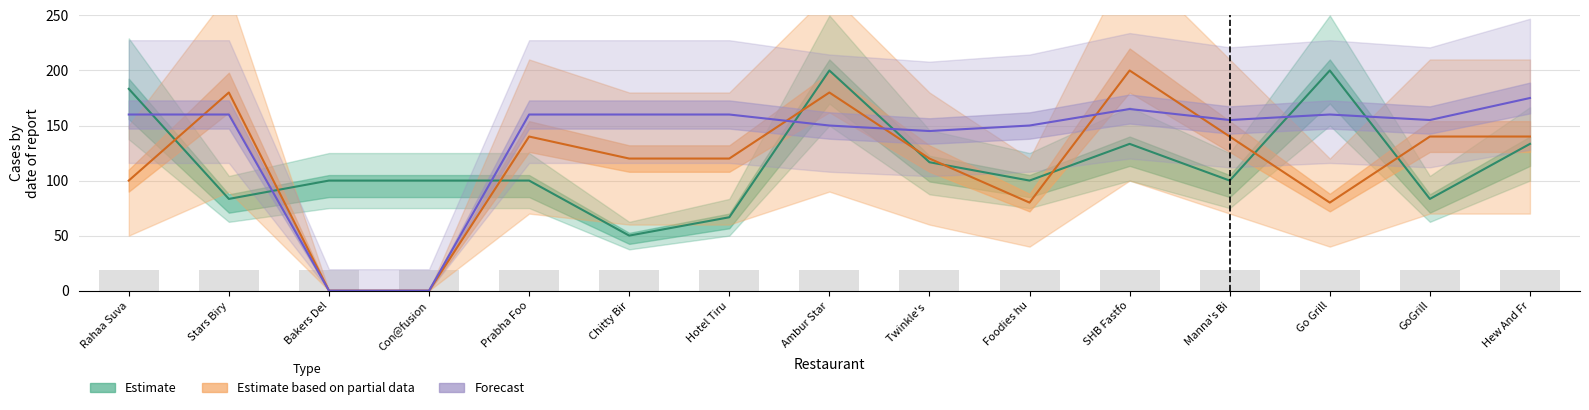

What is the label of the 10th bar from the right?

Chitty Bir